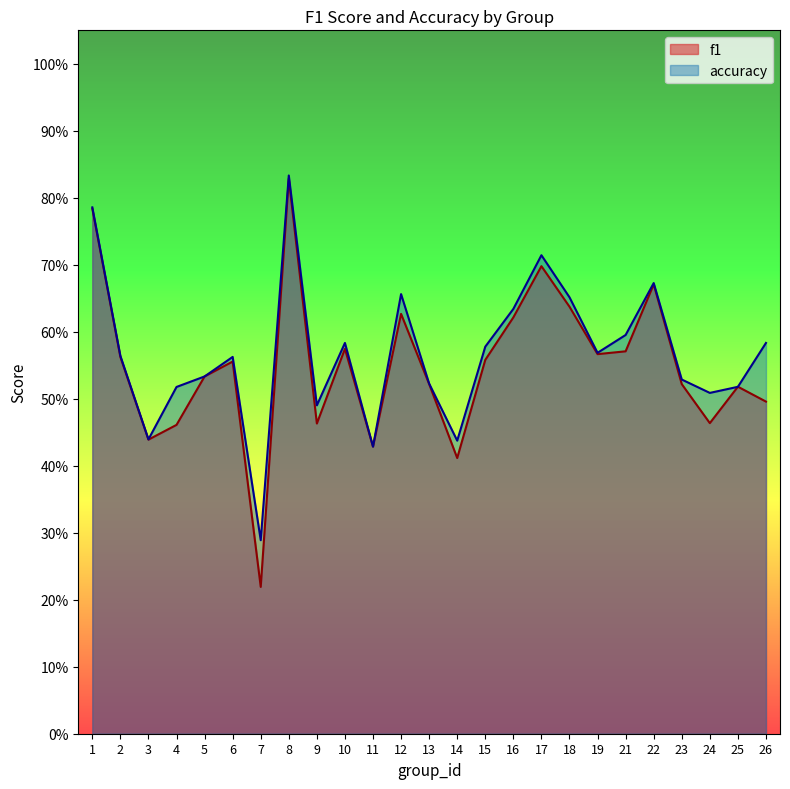

What is the sum of the accuracy values at 12 and 6?

1.2